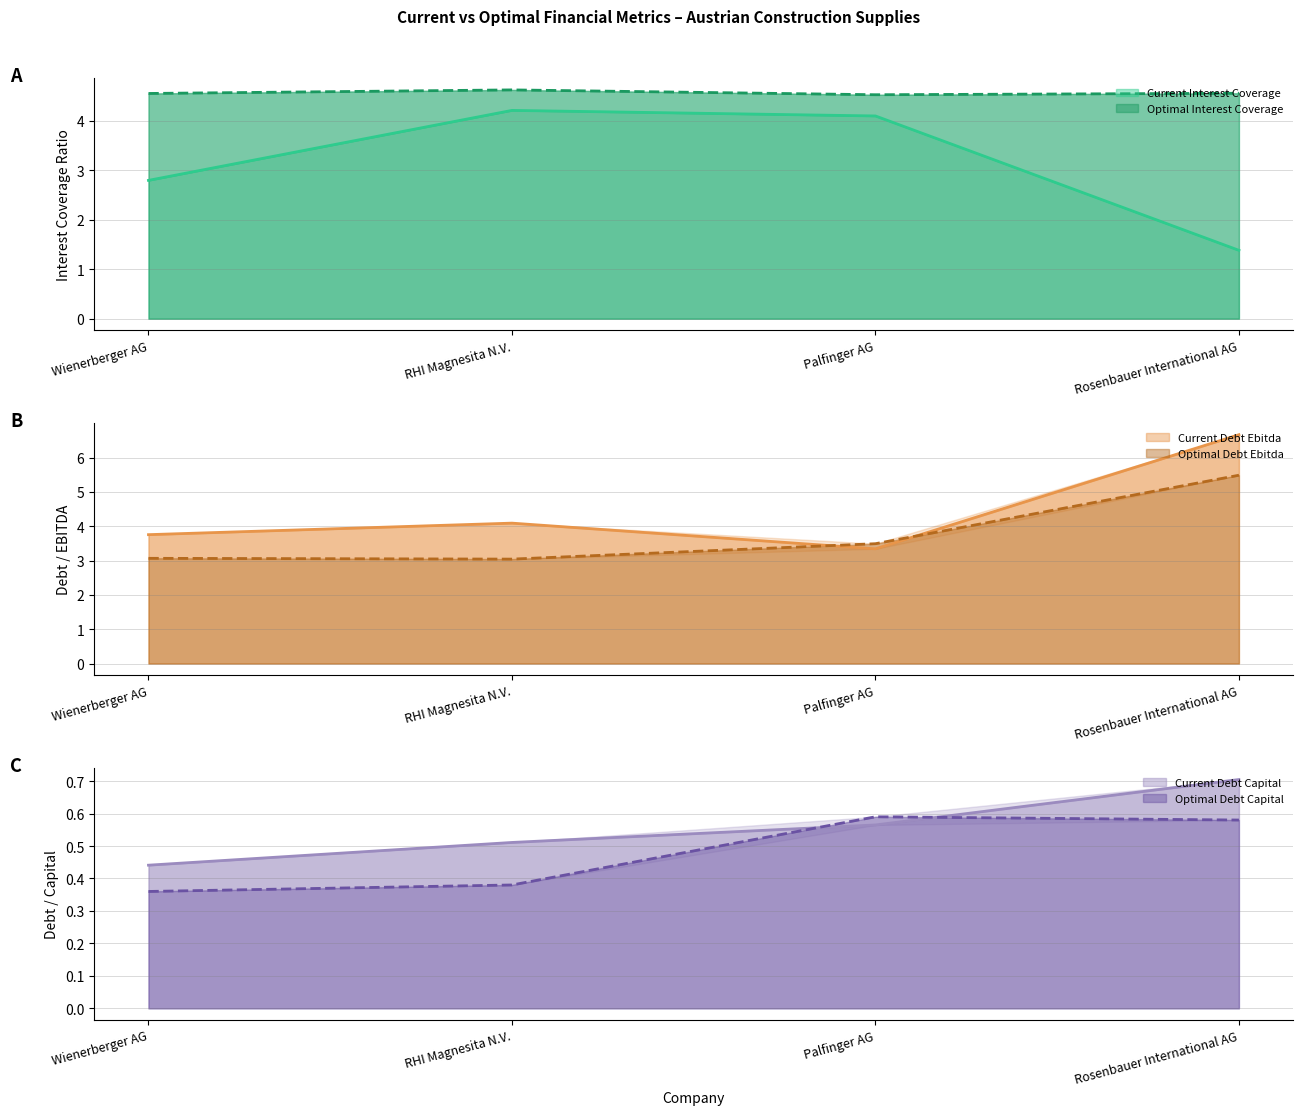

What is the sum of the optimal_interest_coverage values at Wienerberger AG and RHI Magnesita N.V.?

9.2